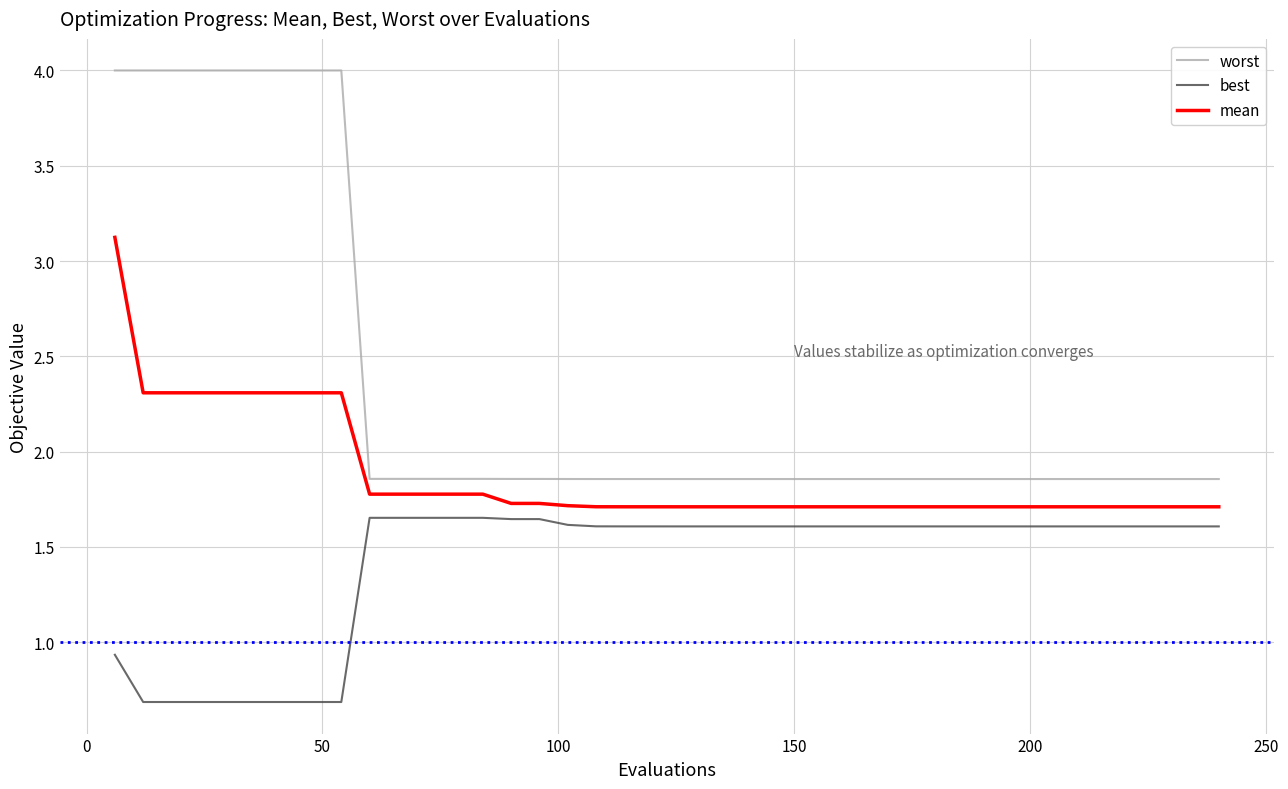

What is the greatest value displayed?

4.0